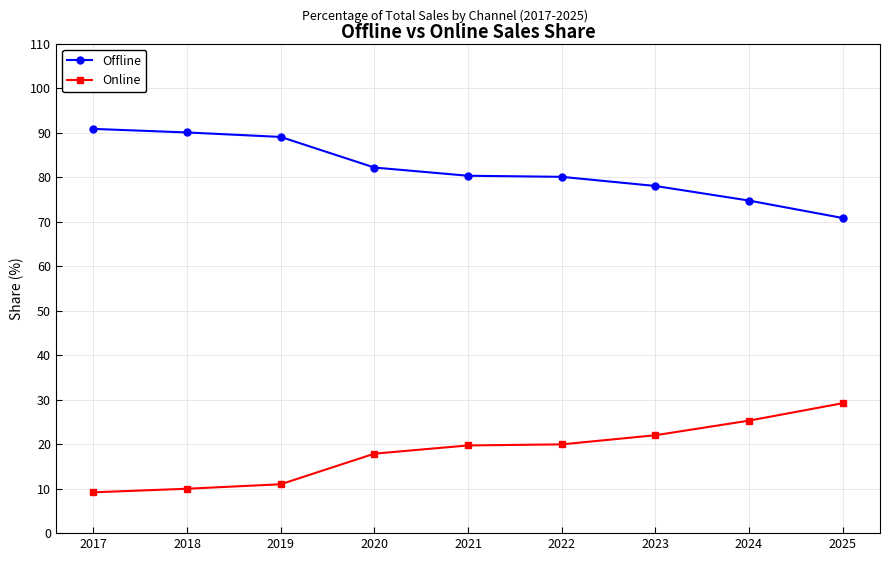

What is the value of the Online point at the 1st from the left?

9.2